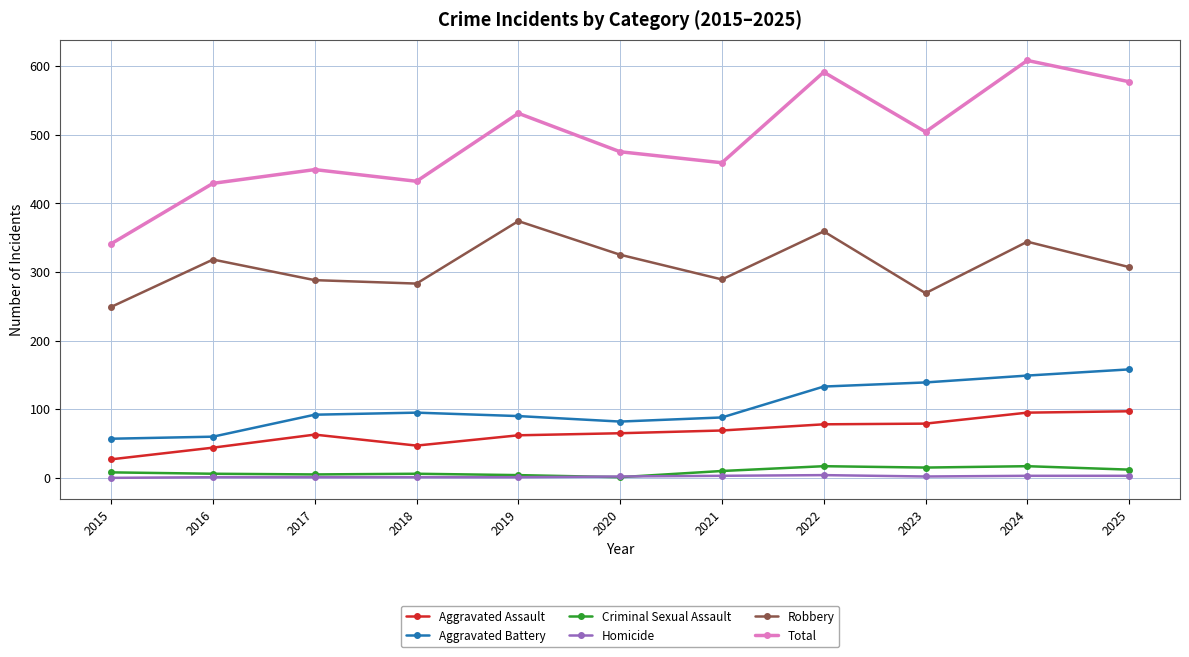

True or false: Criminal Sexual Assault and Total cross at least once.

False